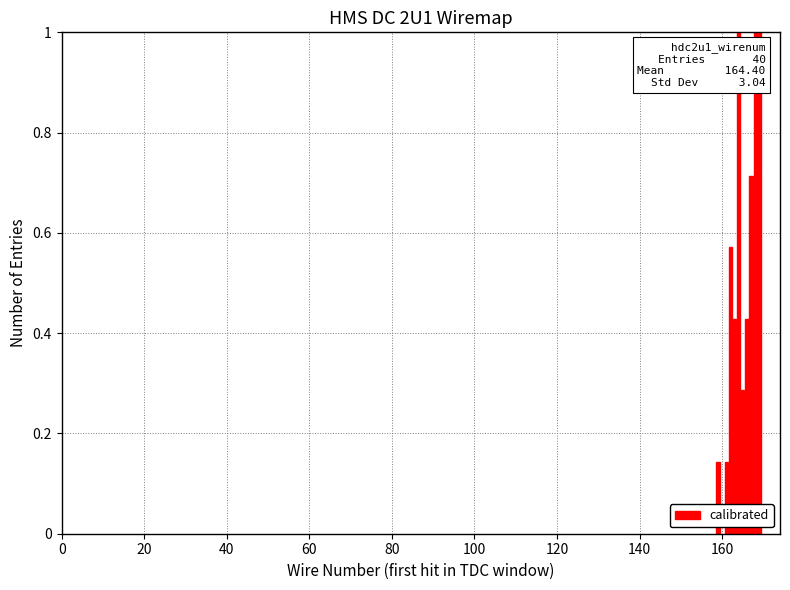

What is the sum of all values?

5.7